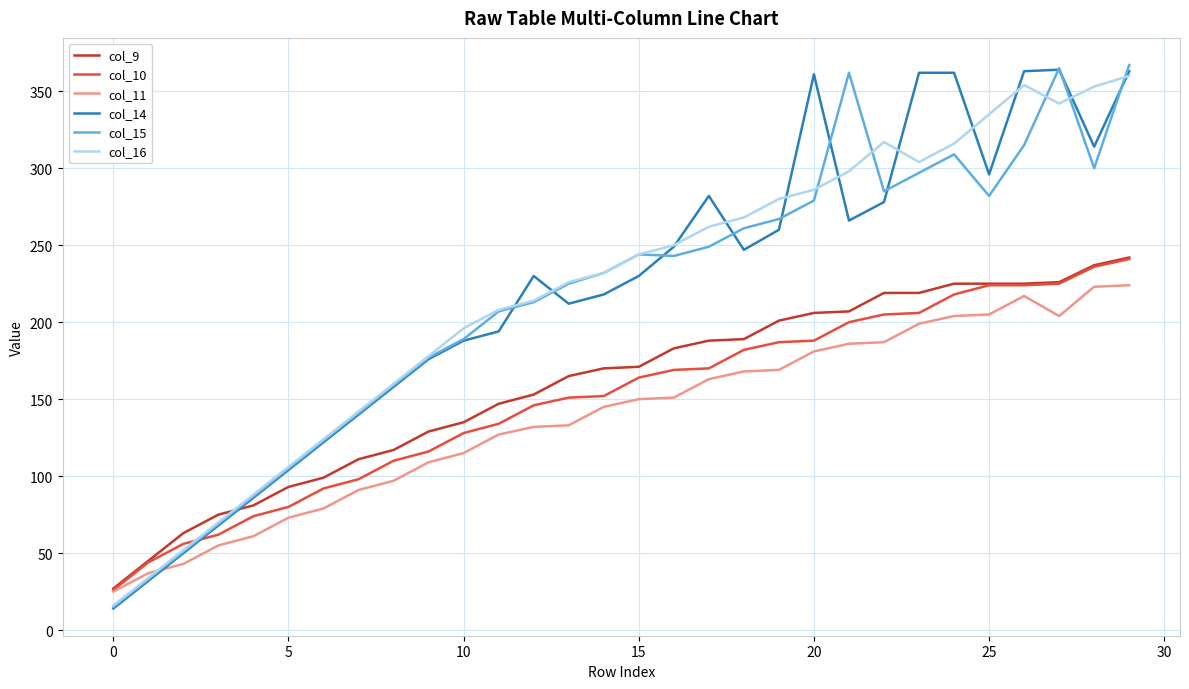

What is the lowest value of the col_11 series?

25